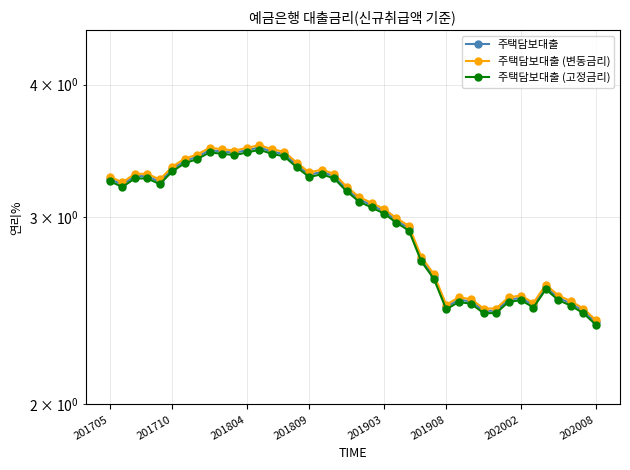

What is the difference between the 주택담보대출 (변동금리) values at 19 and 27?

0.7